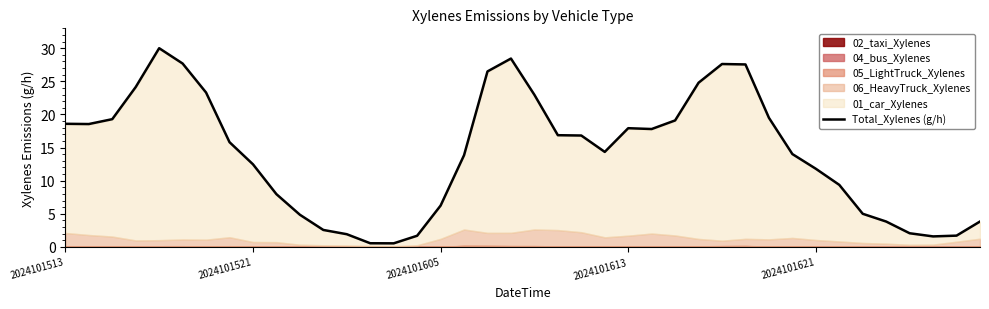

What value does the data have at 12?

1.9